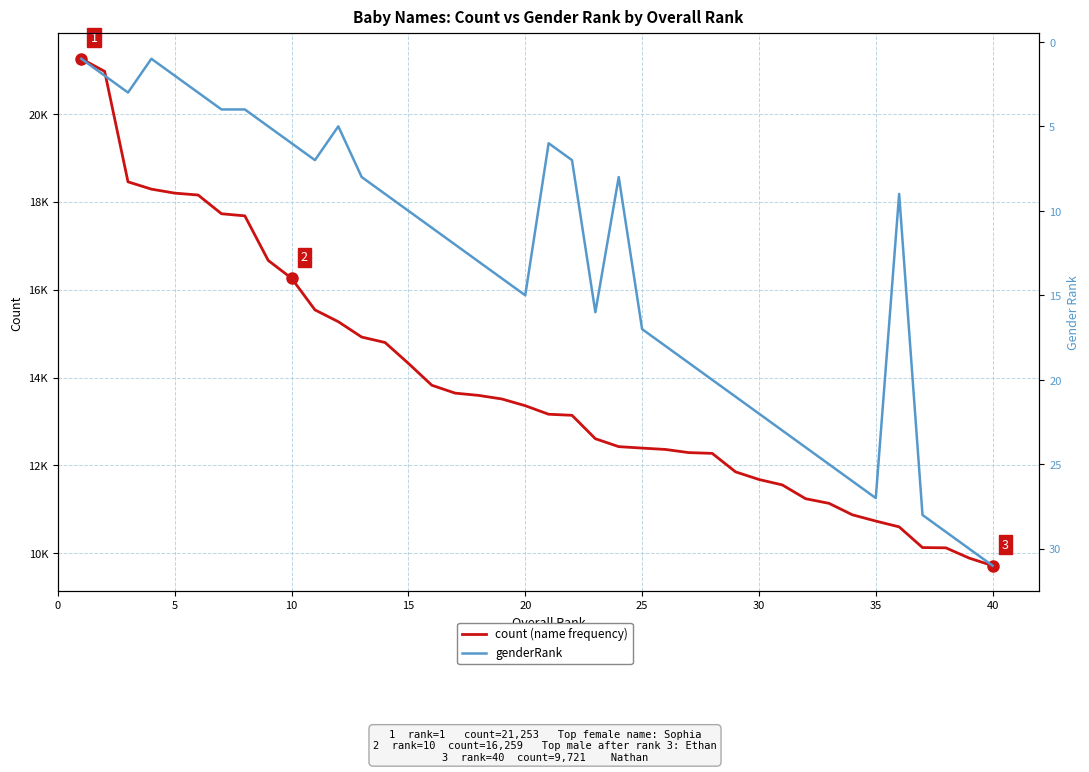

Does the chart display data point markers on the line(s)?

No